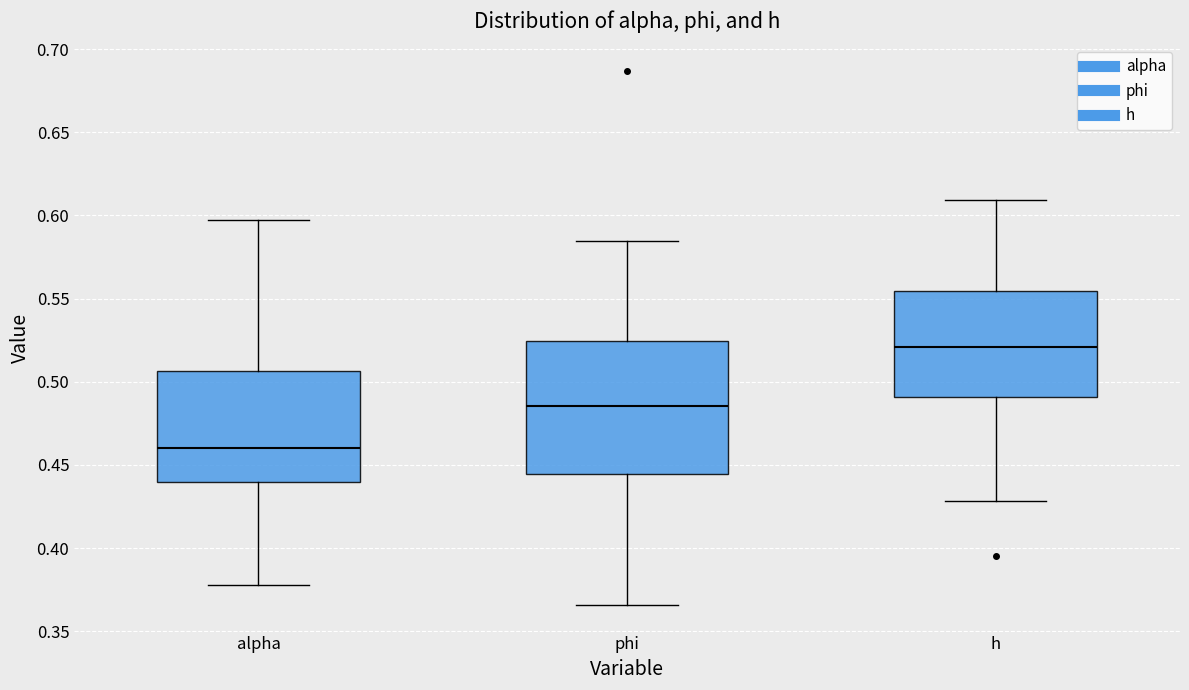

Reading left to right, transcribe this box plot: for each box, give where its median line is, the range the box spans, and where its two whiskers end, as read against the y-axis. The values are not printed on the chart, so give them approximately, as read against the axis.

alpha: median 0.460, box 0.440 to 0.505, whiskers 0.380 to 0.595
phi: median 0.485, box 0.445 to 0.525, whiskers 0.365 to 0.585
h: median 0.520, box 0.490 to 0.555, whiskers 0.430 to 0.610